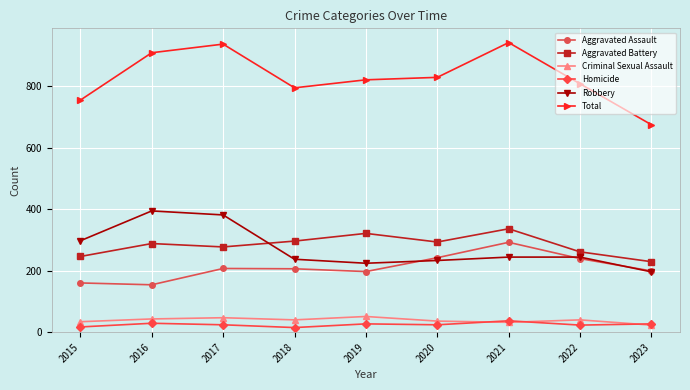

True or false: Robbery has more than 0 points higher than both neighbors.

True